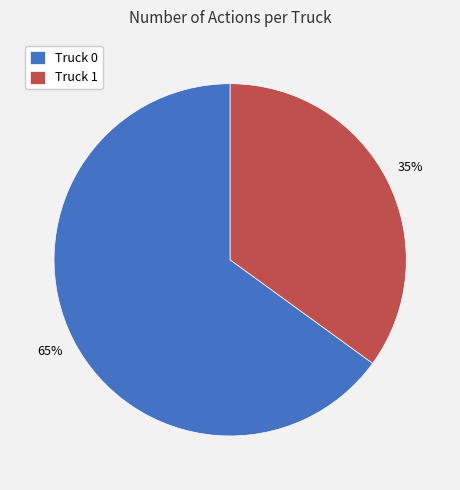

The Truck 1 slice represents 35% of the pie. True or false?

True